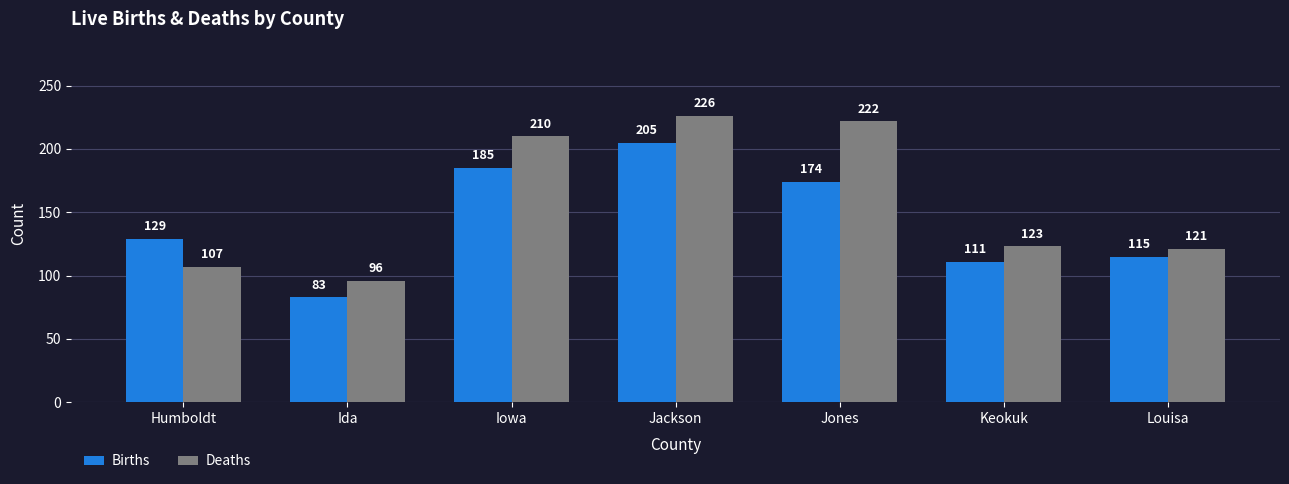

What is the highest value of the Deaths series?

226